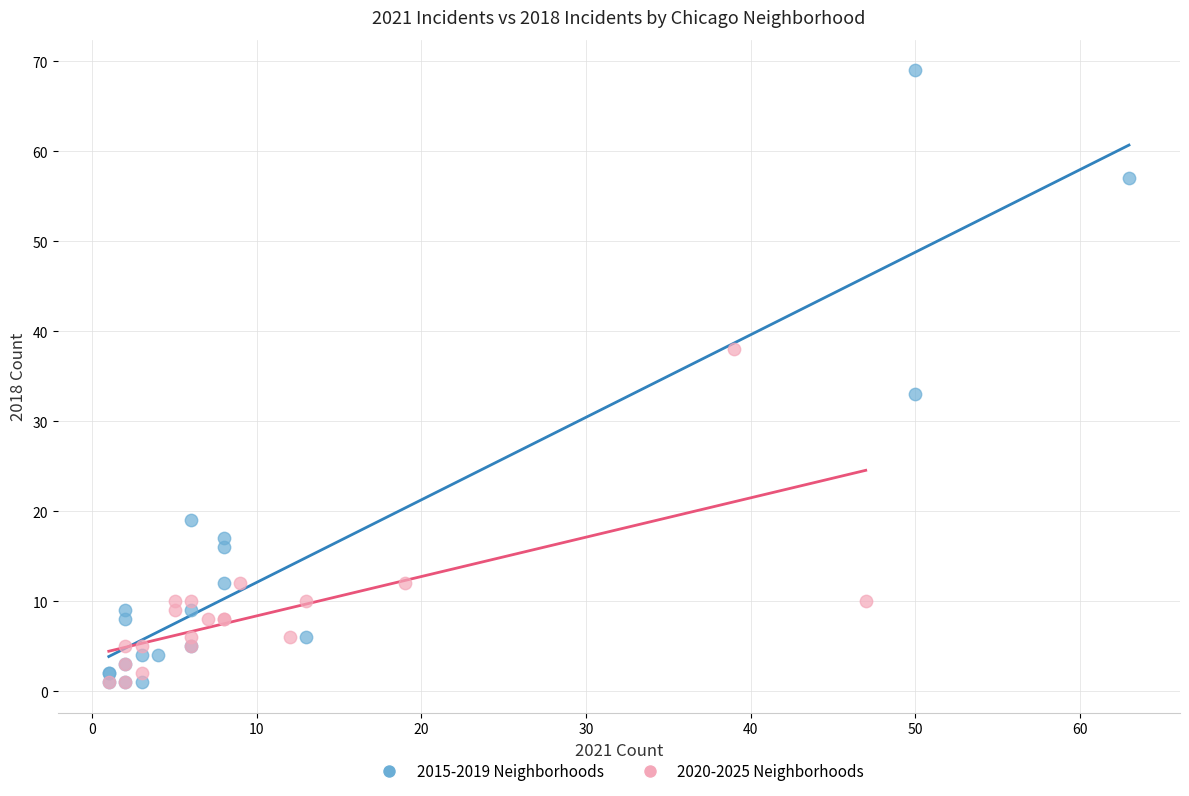

Which series reaches the maximum Y coordinate?

2015-2019 Neighborhoods